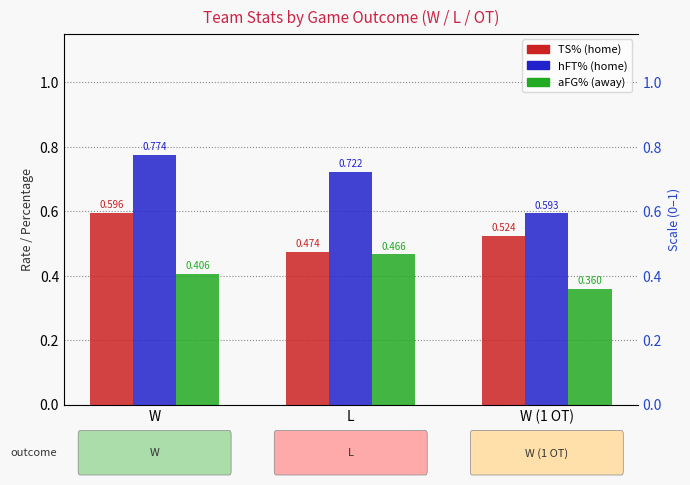

At which category does the chart reach its peak across all series?

W